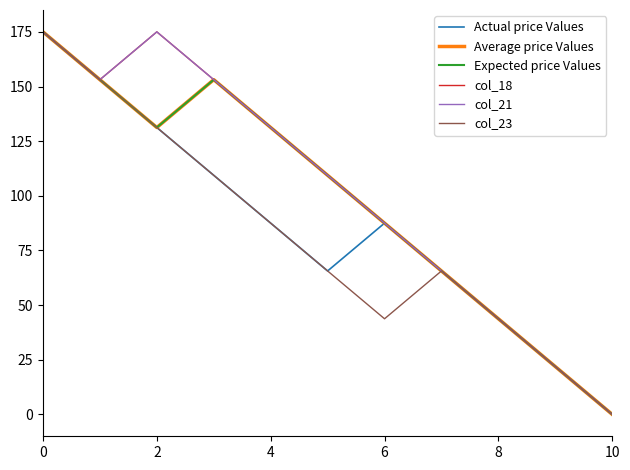

How many interior local valleys does the Expected price Values series have?

1